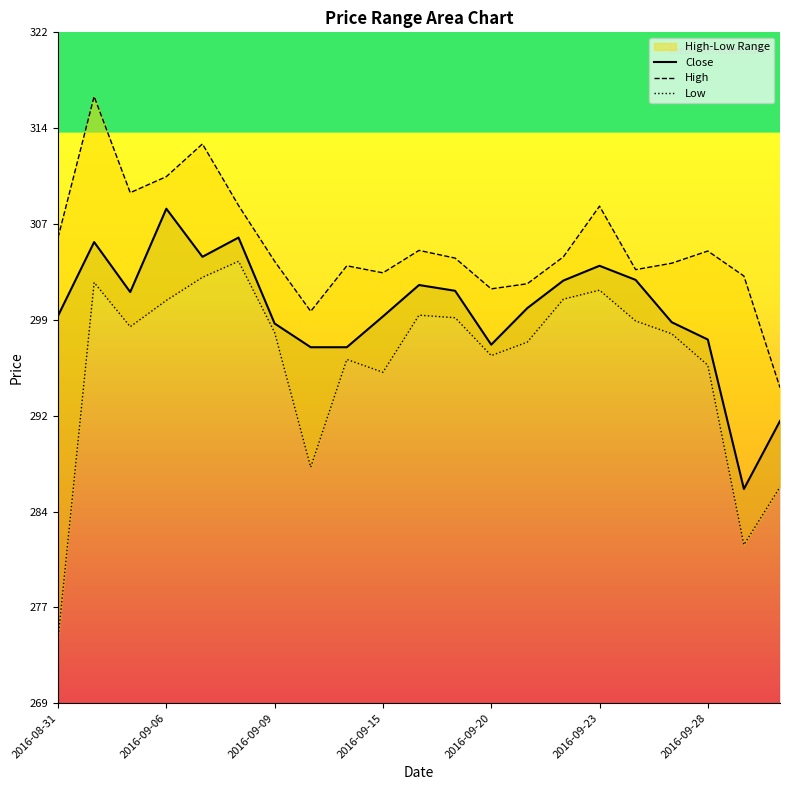

What is the average value of the Close series?

299.8